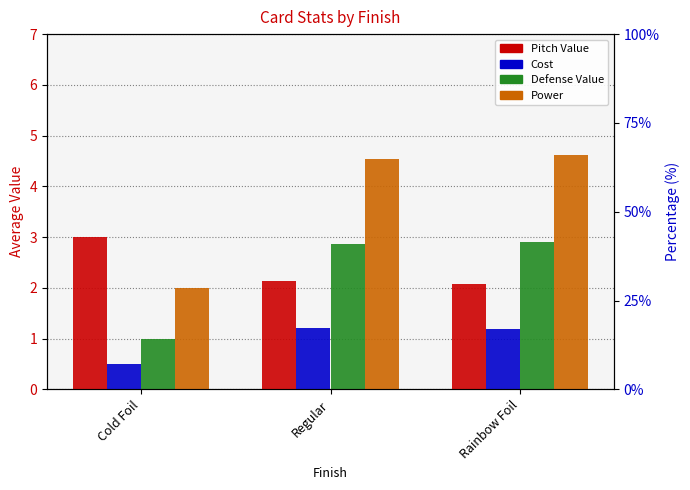

Reading left to right, extract all data points from this chart.

Pitch Value: 3.0	2.1	2.1
Cost: 0.5	1.2	1.2
Defense Value: 1.0	2.9	2.9
Power: 2.0	4.5	4.6